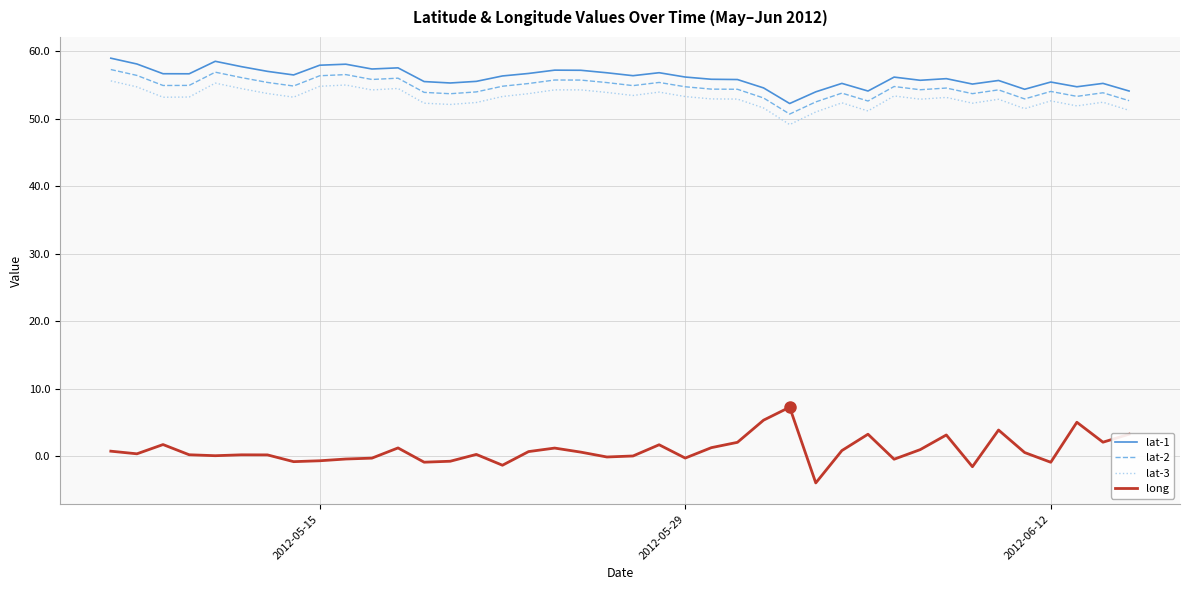

What is the highest value of the lat-1 series?

58.9